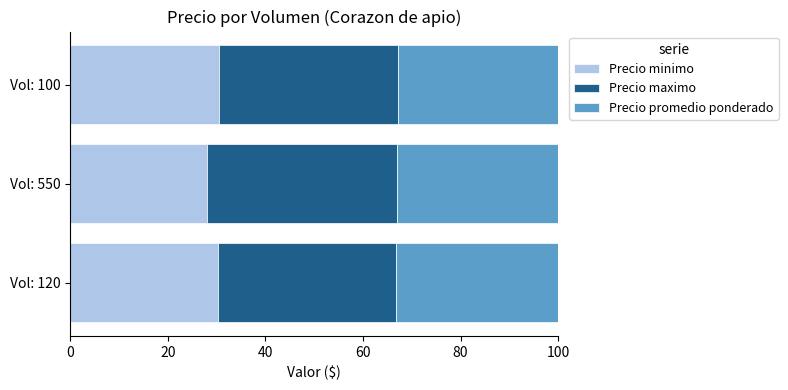

Which category has the lowest value in the Precio minimo series?

Vol: 550